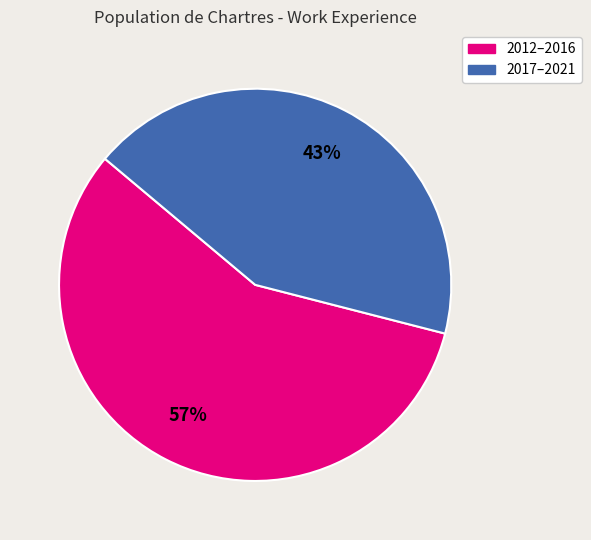

Is there any slice that represents more than half of the pie?

Yes